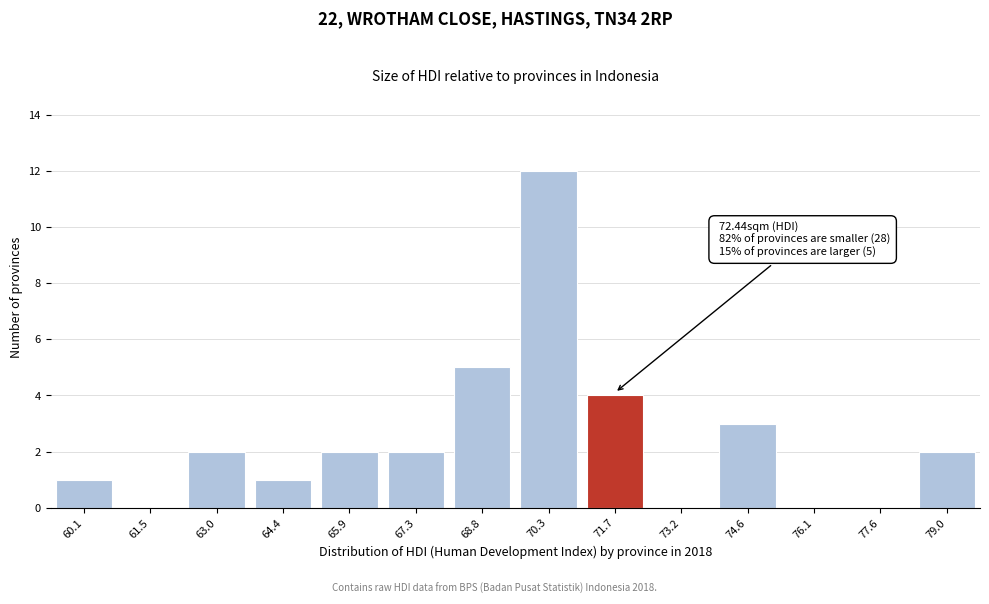

Reading left to right, extract all data points from this chart.

60.1=1	61.5=0	63.0=2	64.4=1	65.9=2	67.3=2	68.8=5	70.3=12	71.7=4	73.2=0	74.6=3	76.1=0	77.6=0	79.0=2